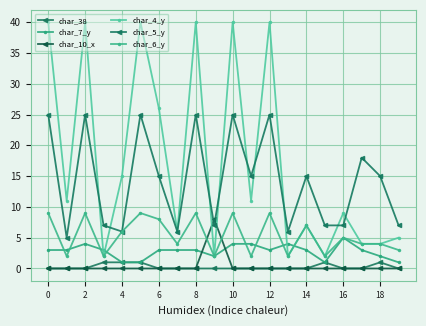

What is the sum of all char_10_x values?

8